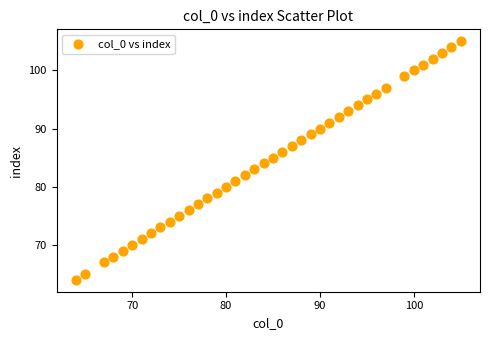

What is the range of Y values (max minus min)?

41